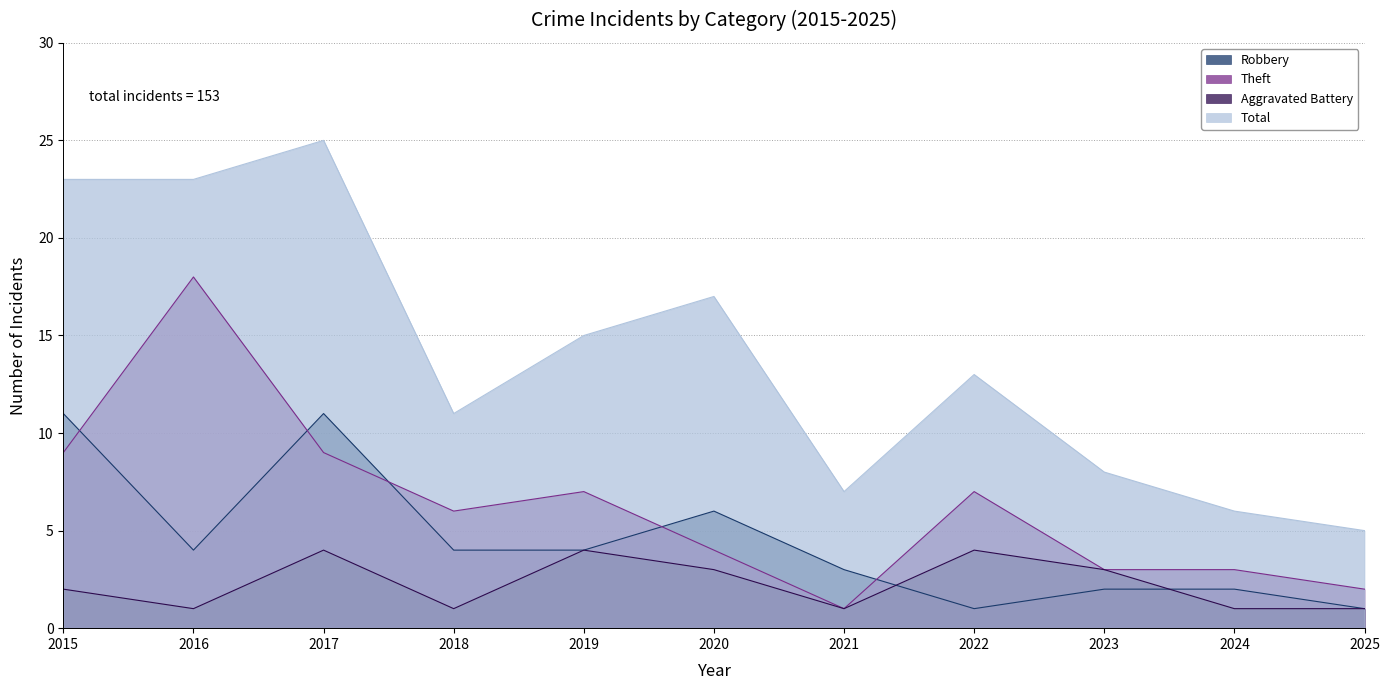

Reading right to left, what are all the values shown in this chart?

Robbery: 1	2	2	1	3	6	4	4	11	4	11
Theft: 2	3	3	7	1	4	7	6	9	18	9
Aggravated Battery: 1	1	3	4	1	3	4	1	4	1	2
Total: 5	6	8	13	7	17	15	11	25	23	23